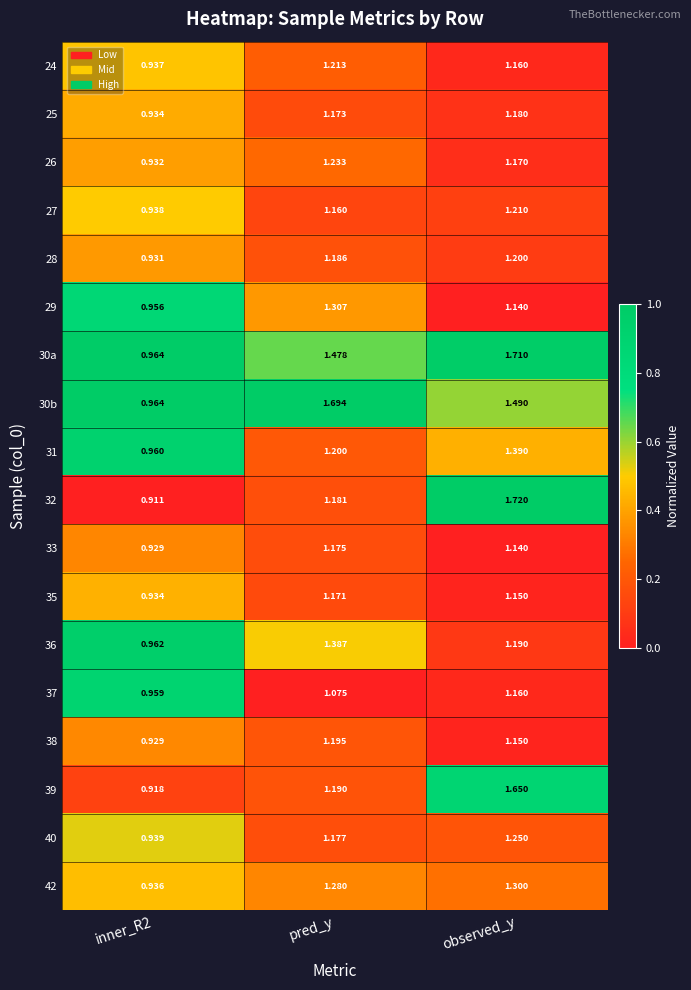

At which label does 36 first exceed 1?

pred_y